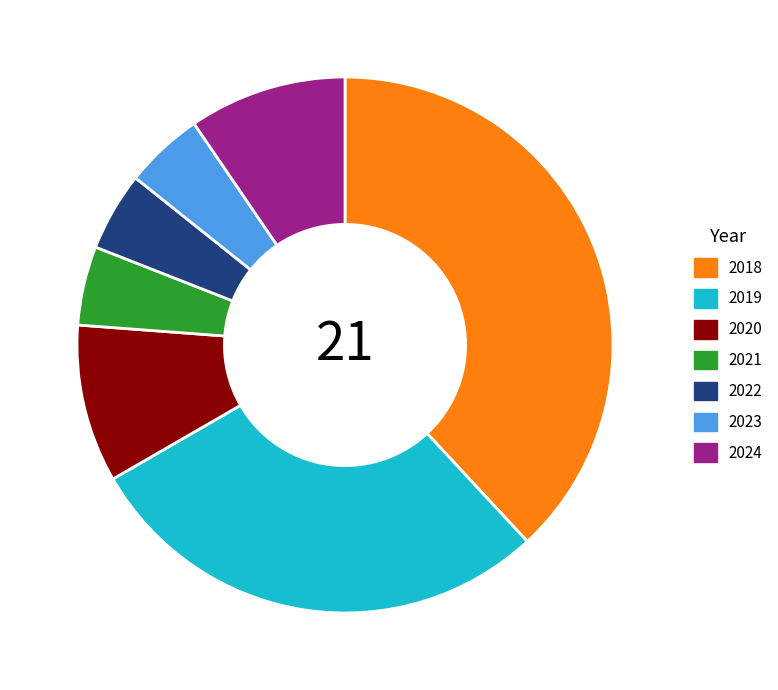

The 2023 slice represents 5% of the pie. True or false?

True